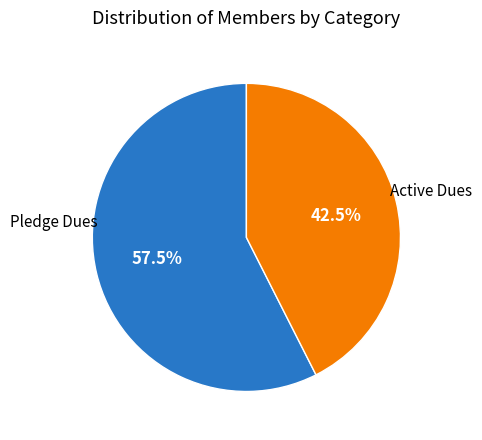

Which slice represents more than half of the pie?

Active Dues